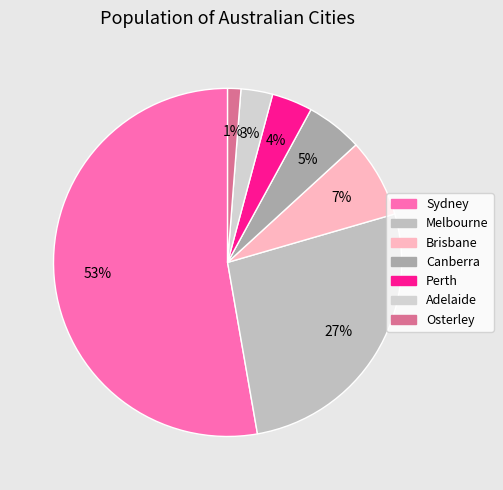

To the nearest percent, what is the difference between the largest and smallest slice percentages?

52%